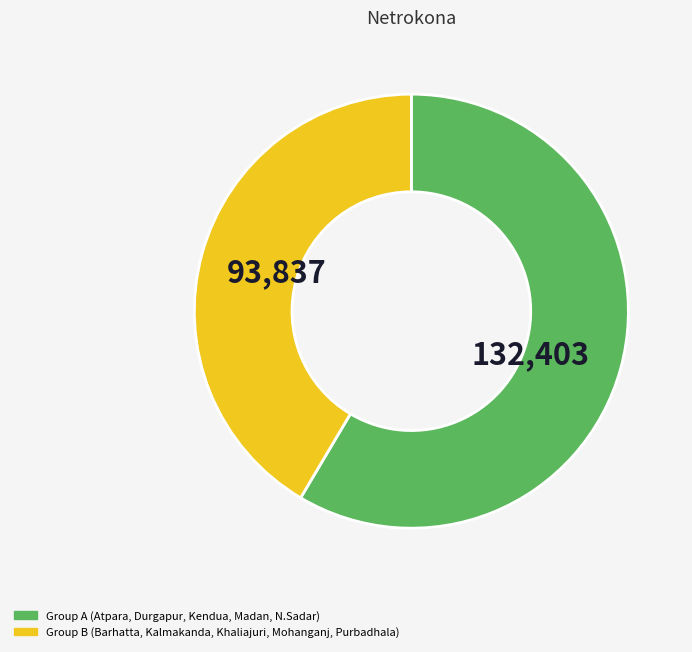

Is there any slice that represents more than half of the pie?

Yes